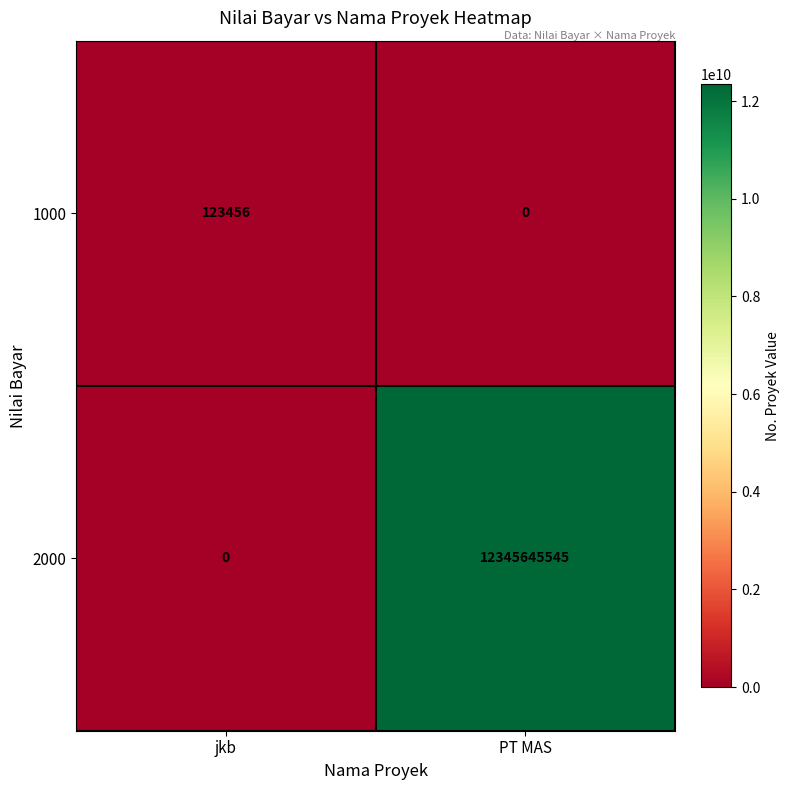

Reading left to right, transcribe all the data shown in this chart.

1000: 123456	0
2000: 0	12345645545